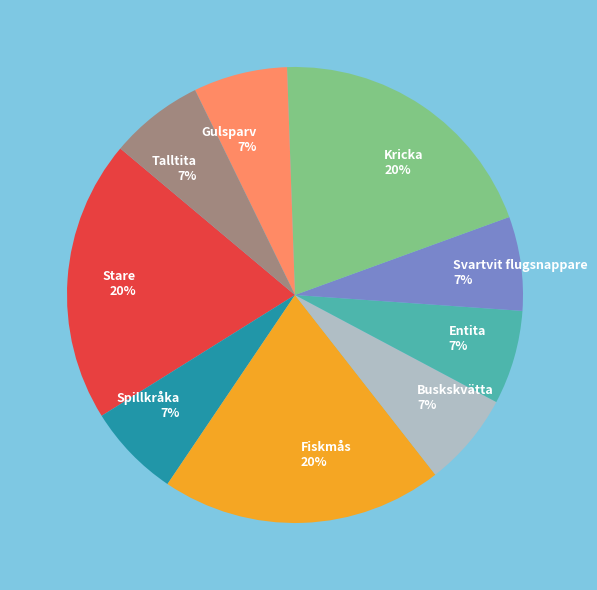

Is the sum of Spillkråka and Stare greater than half?

No